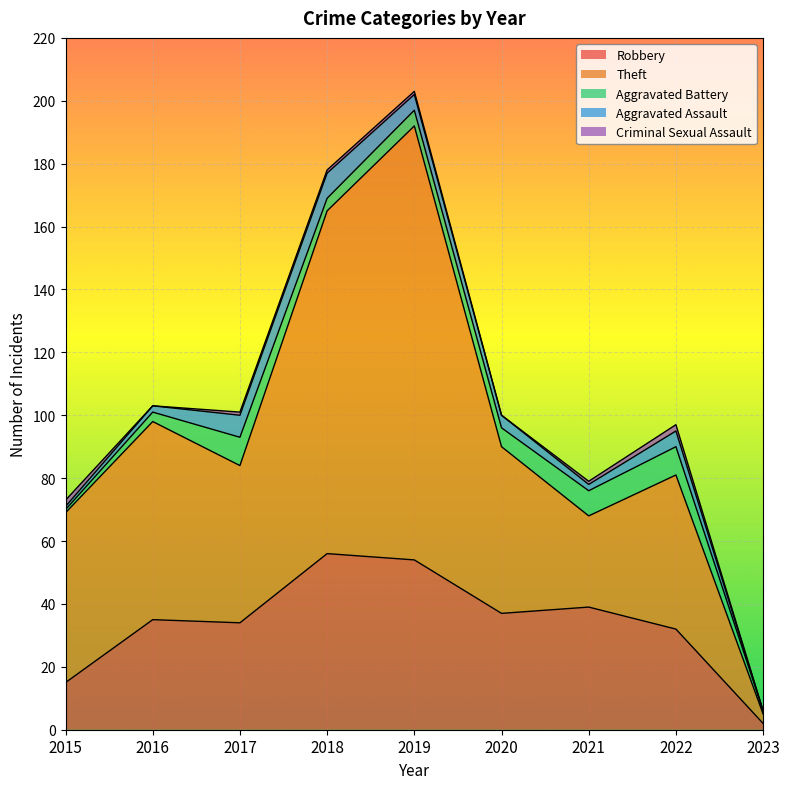

How many values in the Theft series are below 53?

4